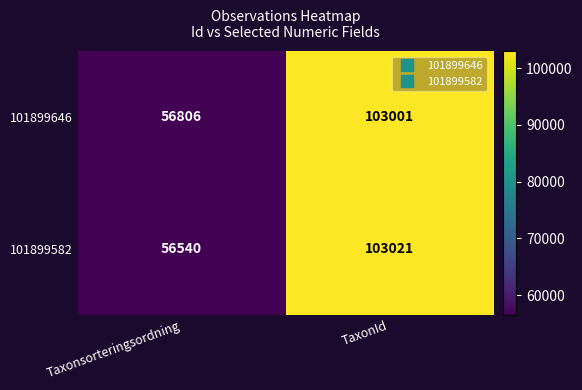

List the series in order of their overall mean, lowest first.

101899582, 101899646